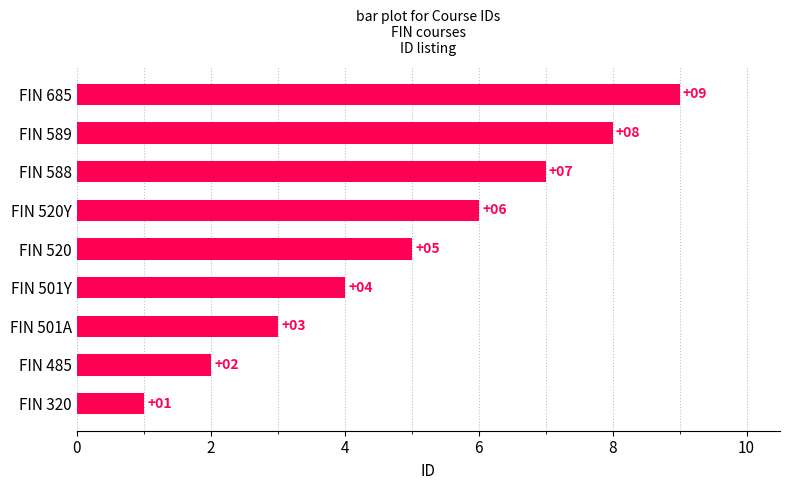

Which label corresponds to the largest value in the chart?

FIN 685